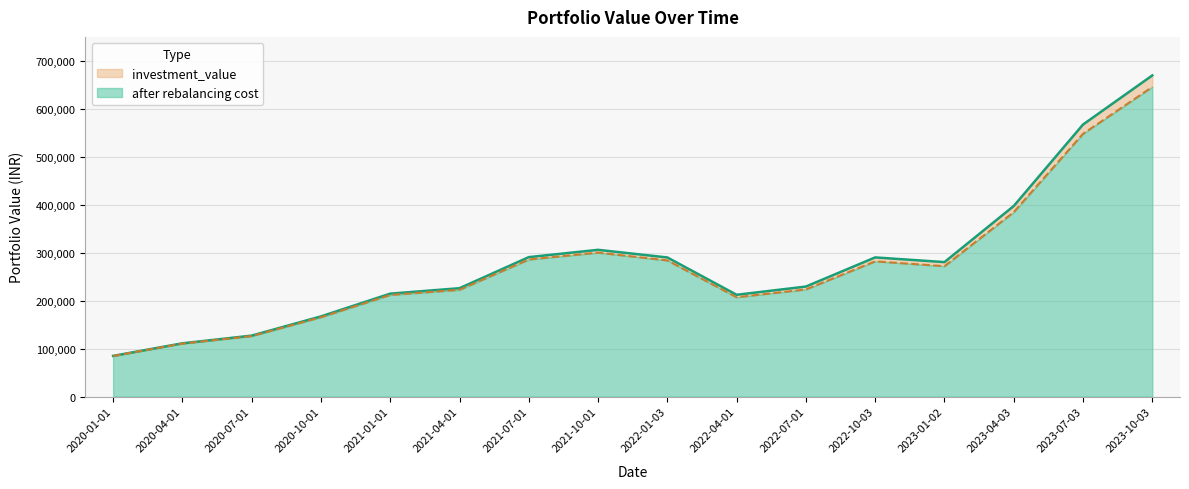

Is it true that investment_value equals 215043.7 at 2021-01-01?

True